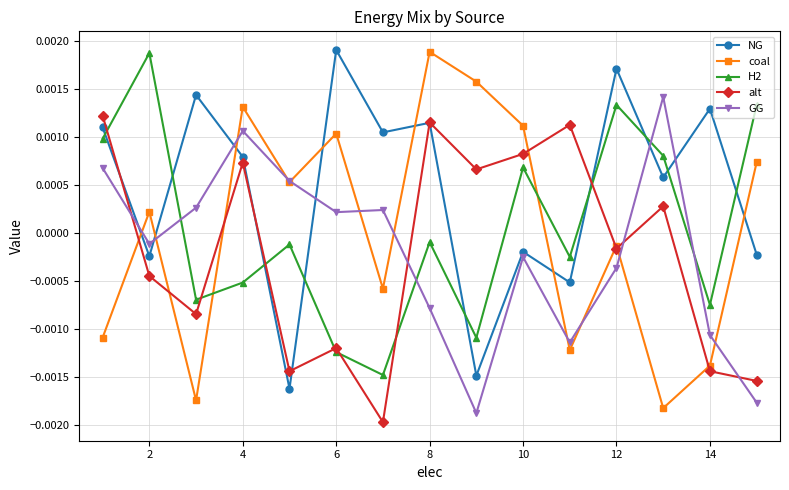

Is this an area chart (filled region under the line)?

No